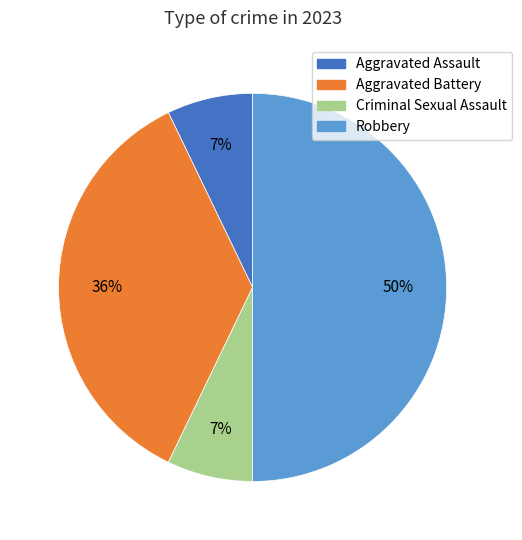

What percentage is the Criminal Sexual Assault slice, to the nearest percent?

7%